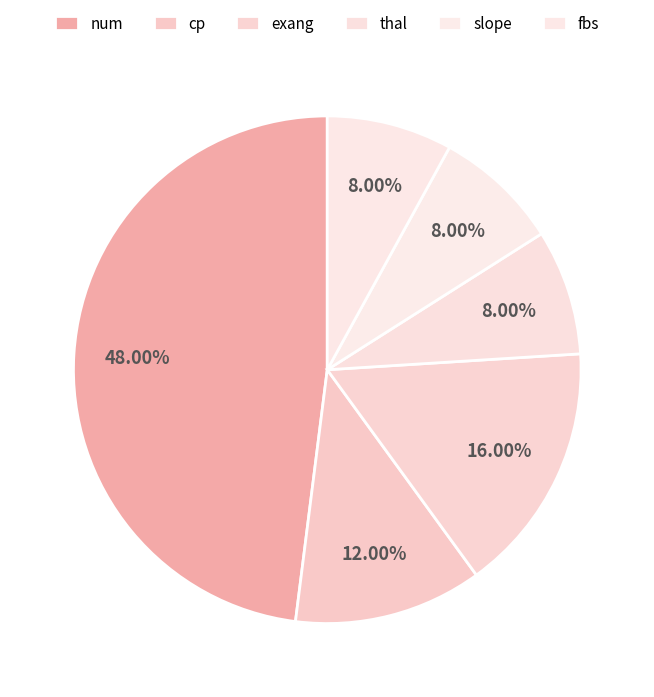

Which category has the smallest portion of the pie?

thal